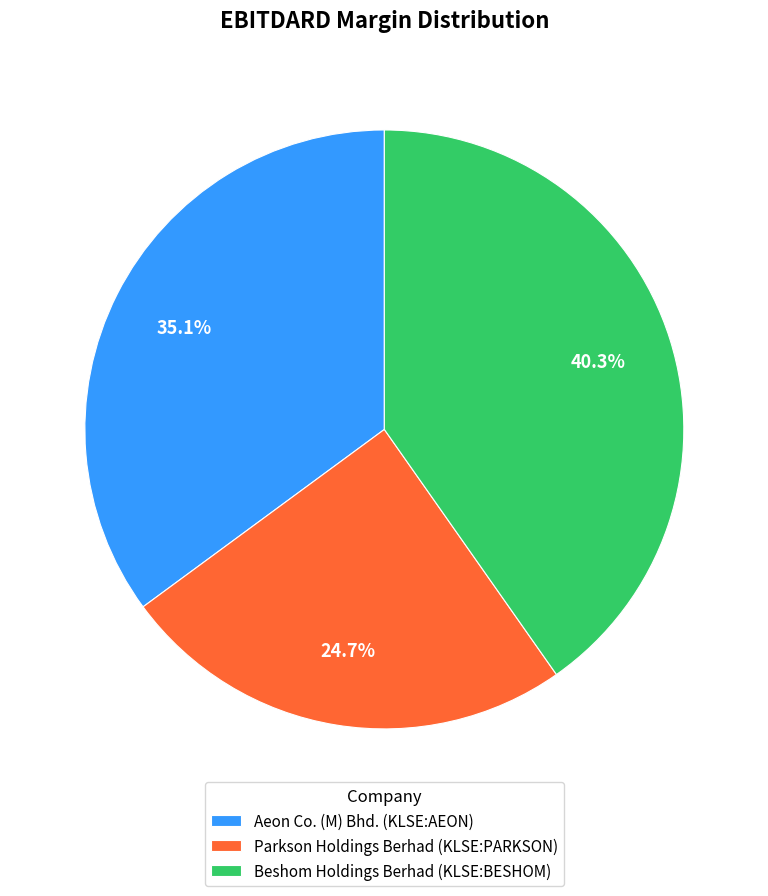

Rank the categories by value from highest to lowest.

Beshom Holdings Berhad (KLSE:BESHOM), Aeon Co. (M) Bhd. (KLSE:AEON), Parkson Holdings Berhad (KLSE:PARKSON)